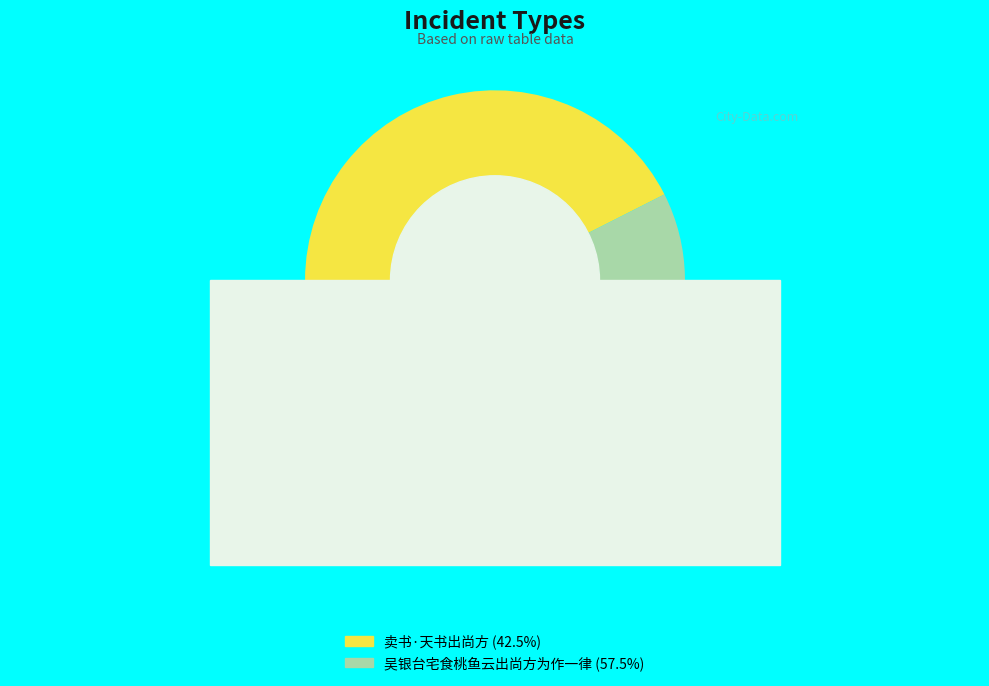

Combined, do 卖书·天书出尚方 and 吴银台宅食桃鱼云出尚方为作一律 account for over 50%?

Yes